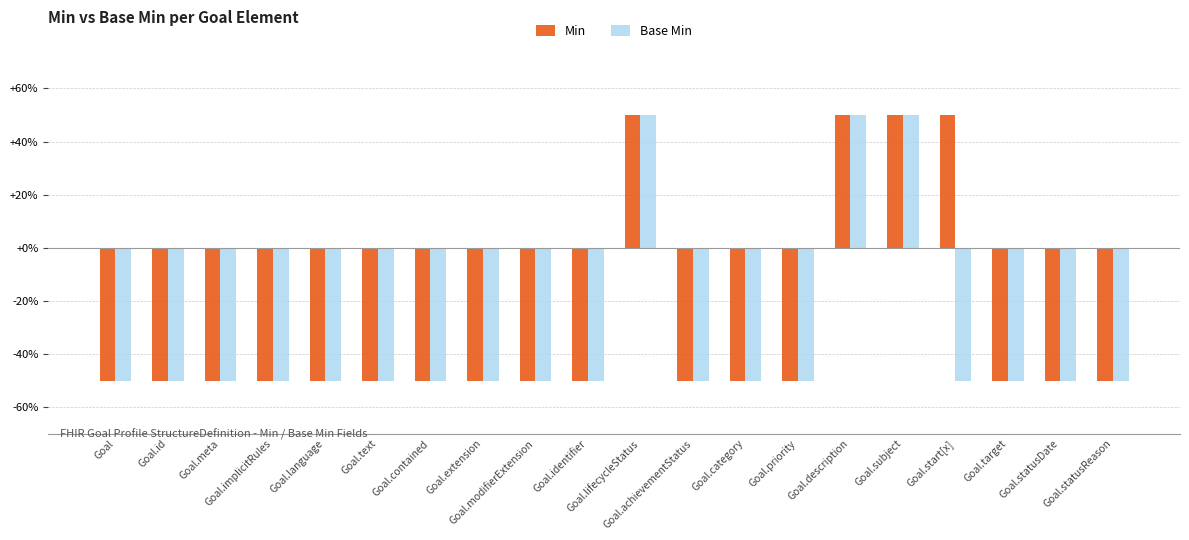

The Base Min series shows -0.3 at Goal.priority. True or false?

False